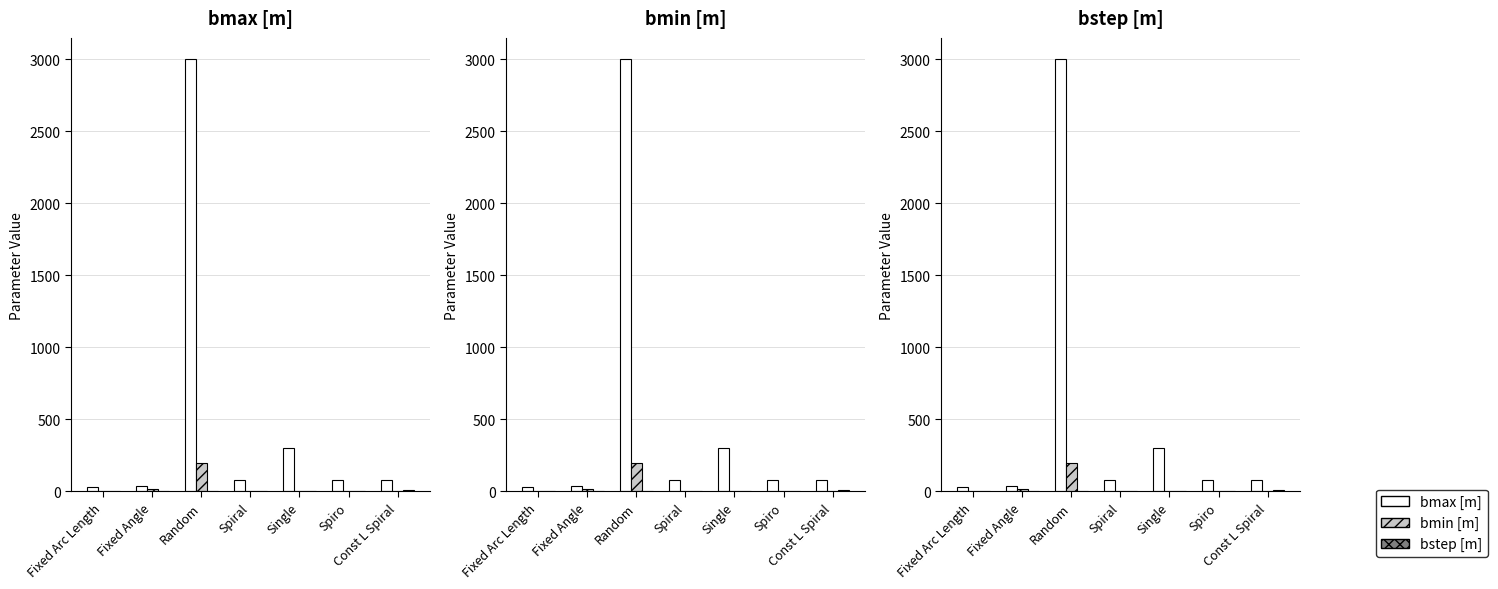

What are all the series names shown in the legend?

bmax [m], bmin [m], bstep [m]